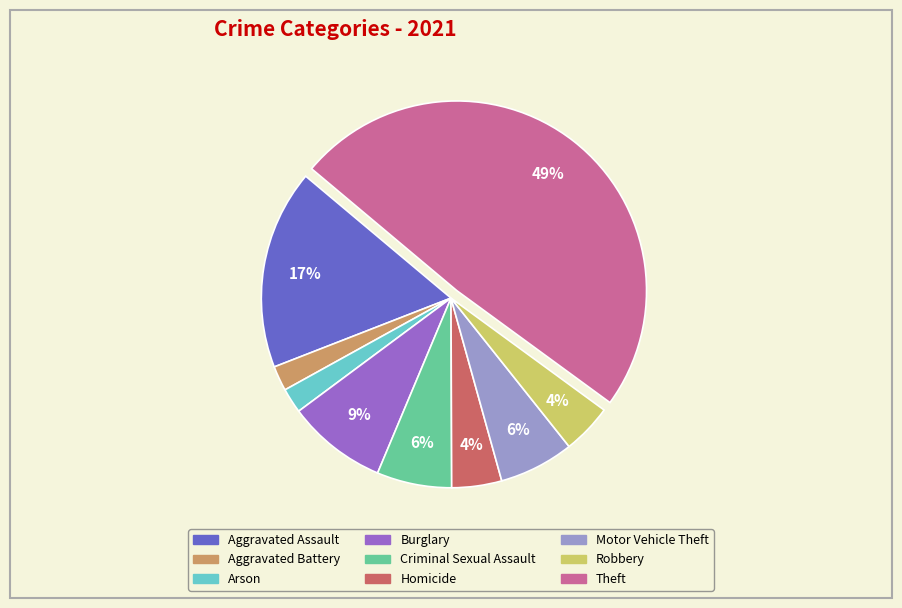

Is it true that Burglary is 9% of the pie?

True